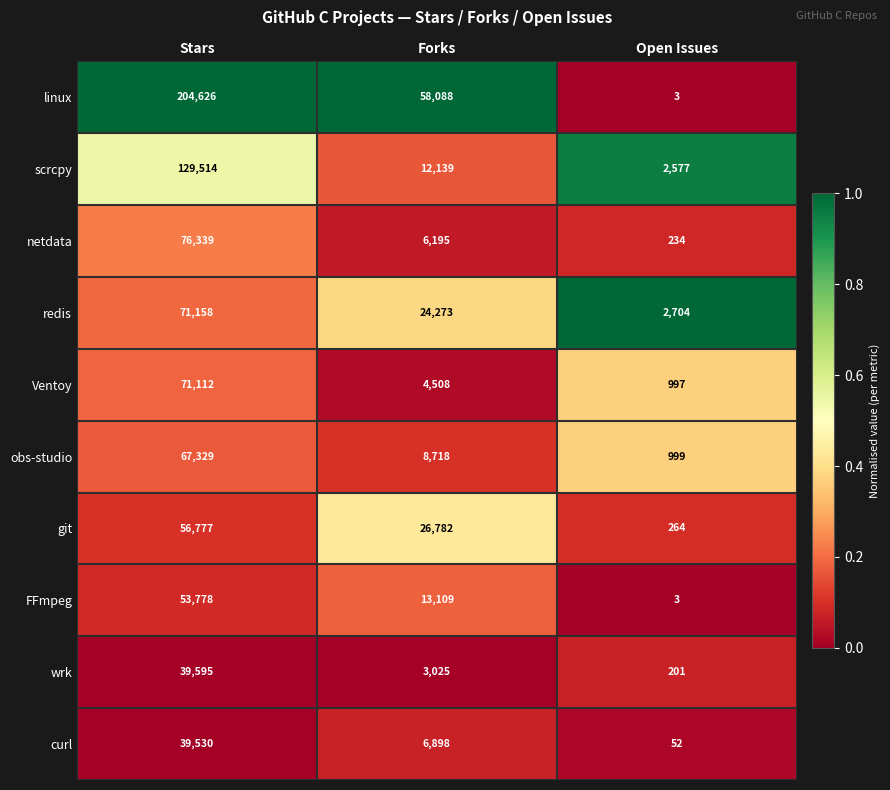

Which series has the largest total across all categories?

linux